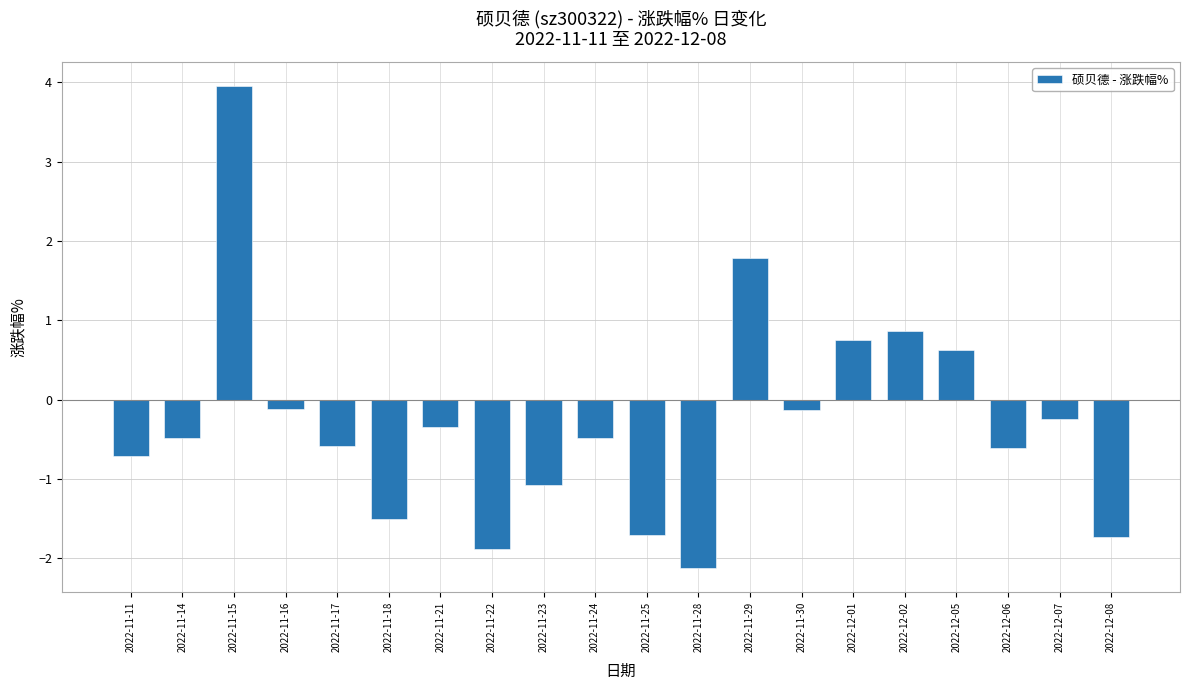

Reading right to left, transcribe all the data shown in this chart.

-1.7	-0.2	-0.6	0.6	0.9	0.8	-0.1	1.8	-2.1	-1.7	-0.5	-1.1	-1.9	-0.3	-1.5	-0.6	-0.1	4.0	-0.5	-0.7